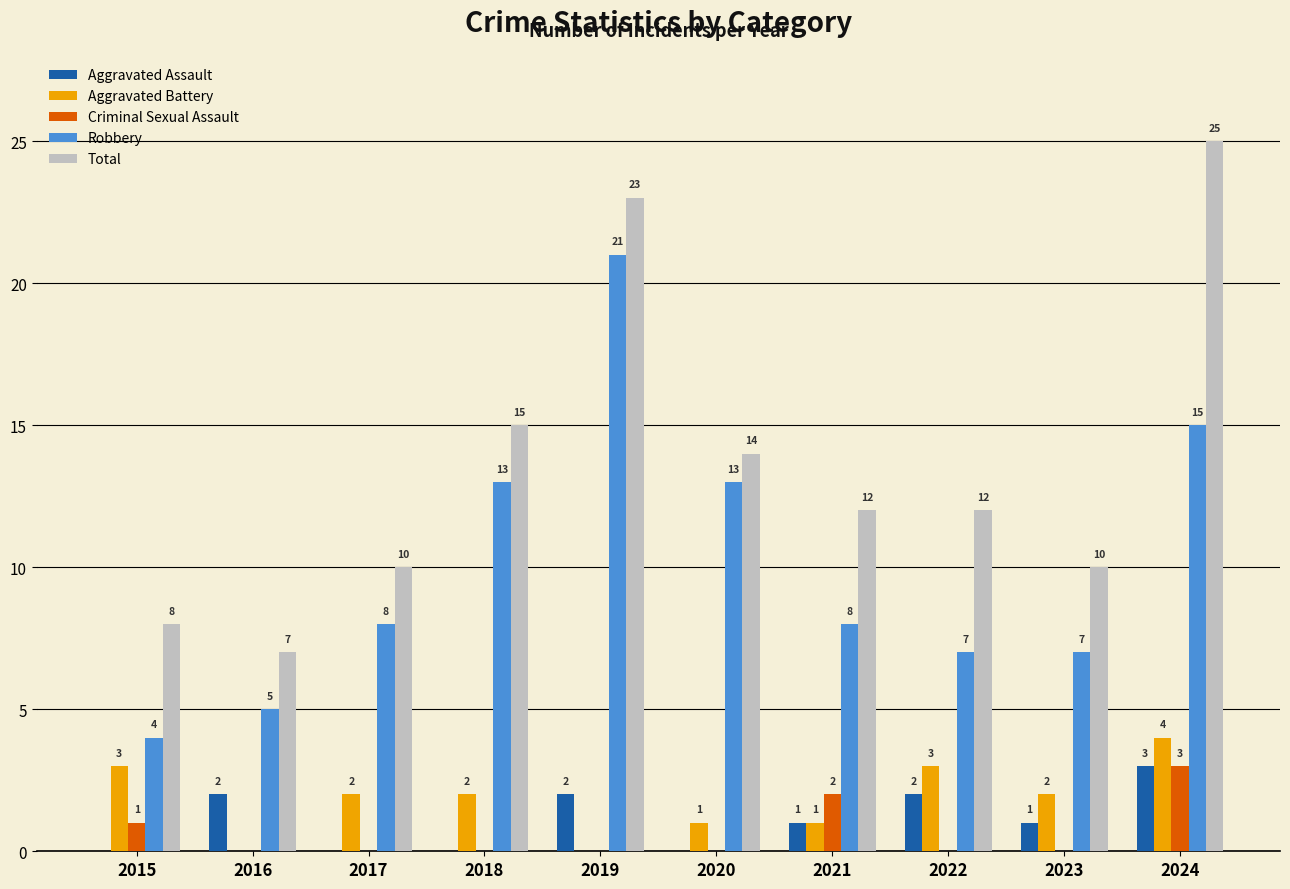

At which category does the chart reach its peak across all series?

2024